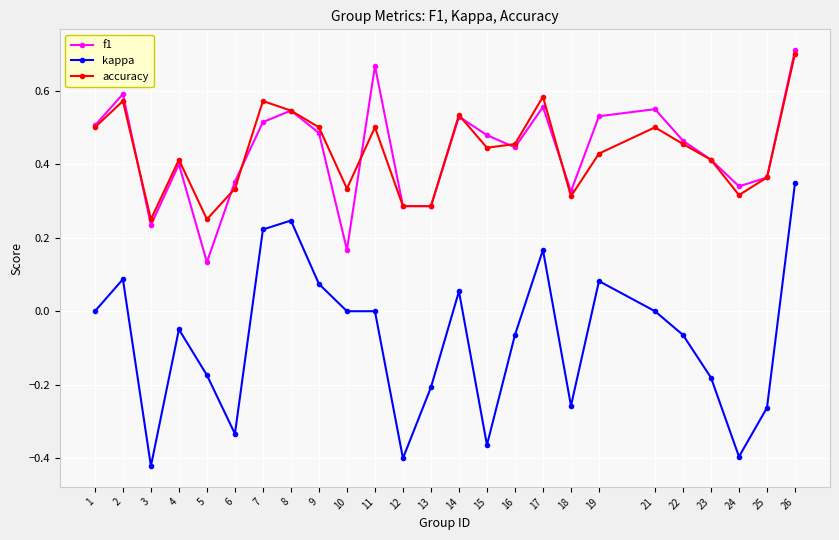

How many data points does each series have?

25